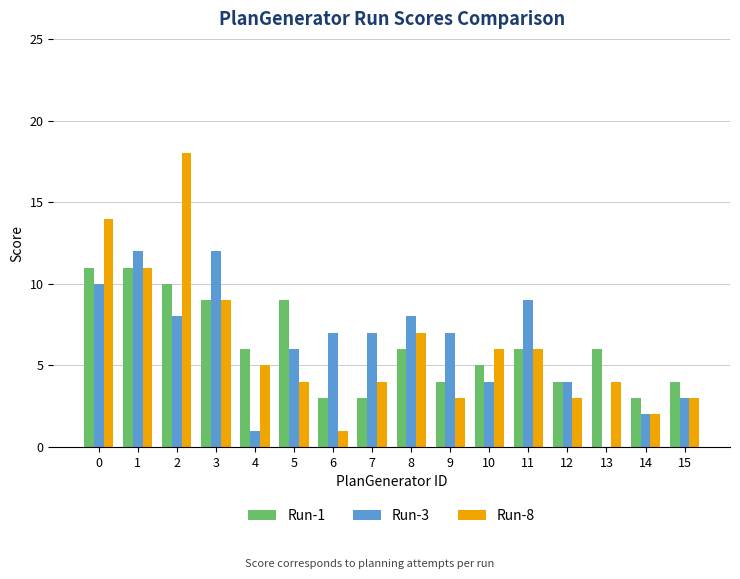

Which series changed the most between 2 and 6?

Run-8